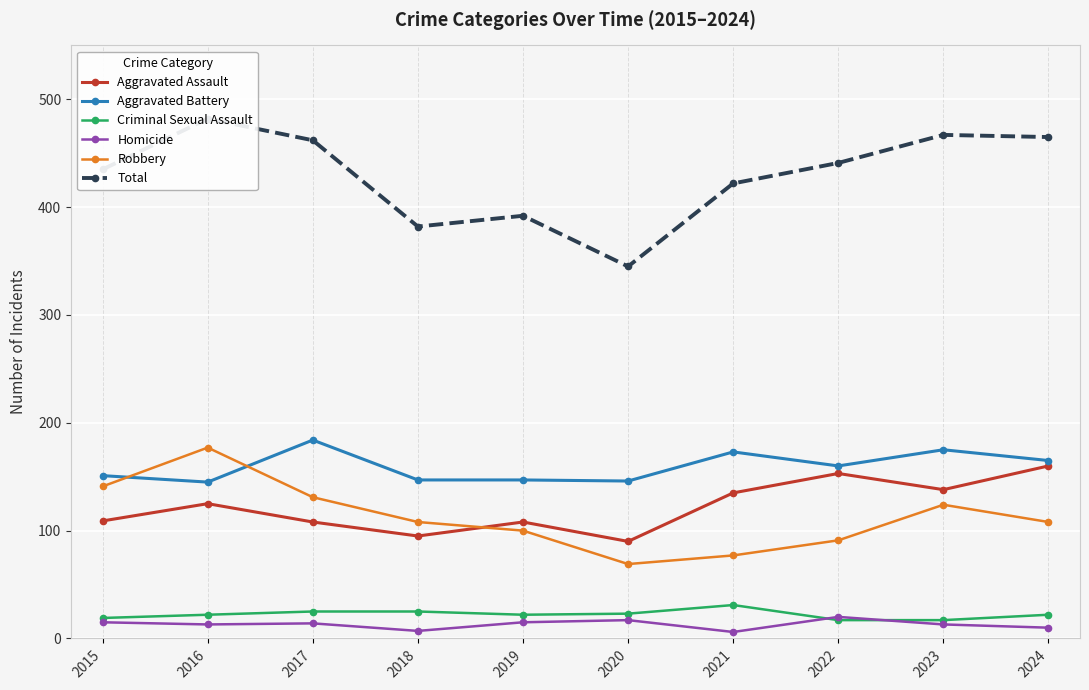

Between 2018 and 2020, which series saw the biggest shift?

Robbery